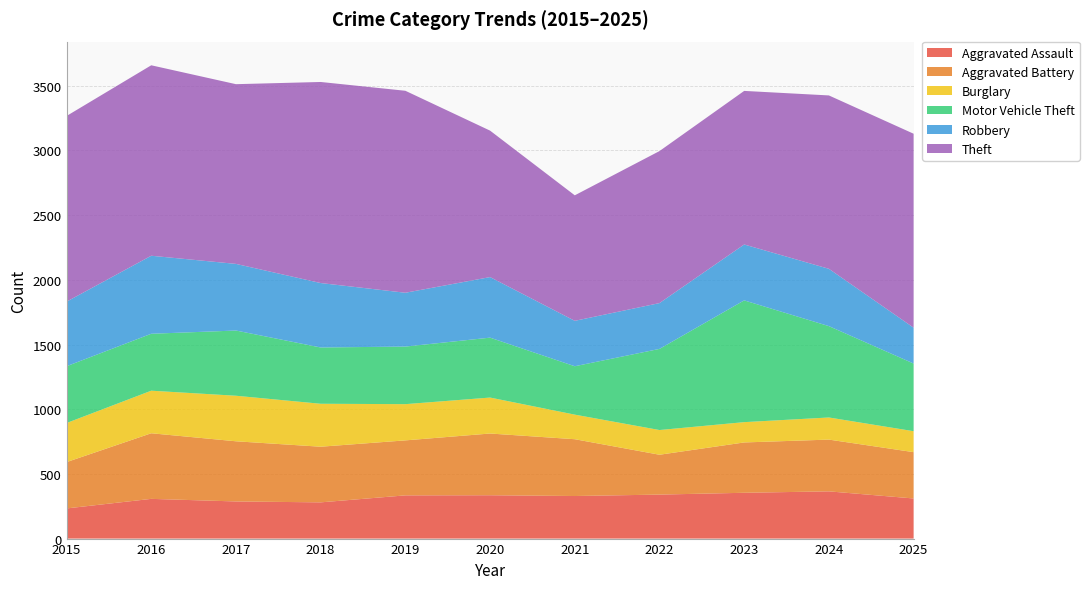

Reading left to right, transcribe all the data shown in this chart.

Aggravated Assault: 2015=233	2016=307	2017=287	2018=280	2019=334	2020=335	2021=329	2022=340	2023=354	2024=365	2025=310
Aggravated Battery: 2015=358	2016=507	2017=465	2018=430	2019=425	2020=477	2021=439	2022=308	2023=389	2024=400	2025=358
Burglary: 2015=302	2016=329	2017=352	2018=332	2019=280	2020=278	2021=190	2022=191	2023=157	2024=171	2025=162
Motor Vehicle Theft: 2015=439	2016=440	2017=504	2018=435	2019=445	2020=463	2021=374	2022=627	2023=941	2024=706	2025=523
Robbery: 2015=499	2016=603	2017=515	2018=498	2019=416	2020=468	2021=351	2022=354	2023=432	2024=443	2025=277
Theft: 2015=1435	2016=1472	2017=1389	2018=1554	2019=1561	2020=1132	2021=970	2022=1175	2023=1187	2024=1340	2025=1499